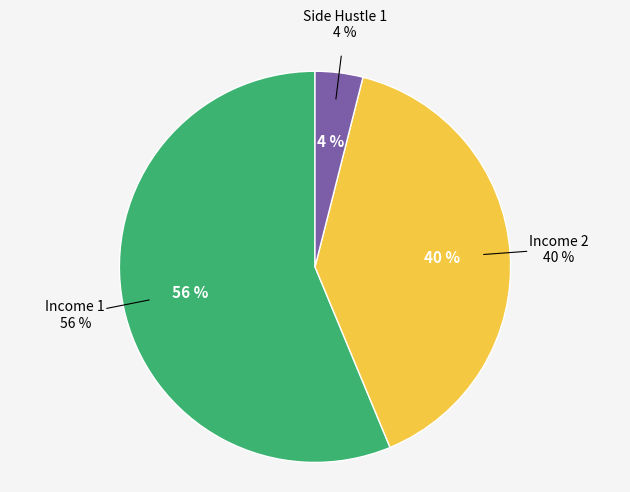

Between Side Hustle 1 and Income 2, which is larger?

Income 2